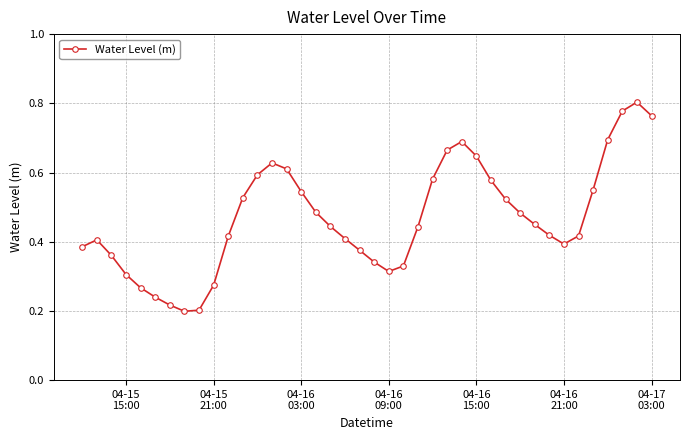

What is the sum of all values?

18.8